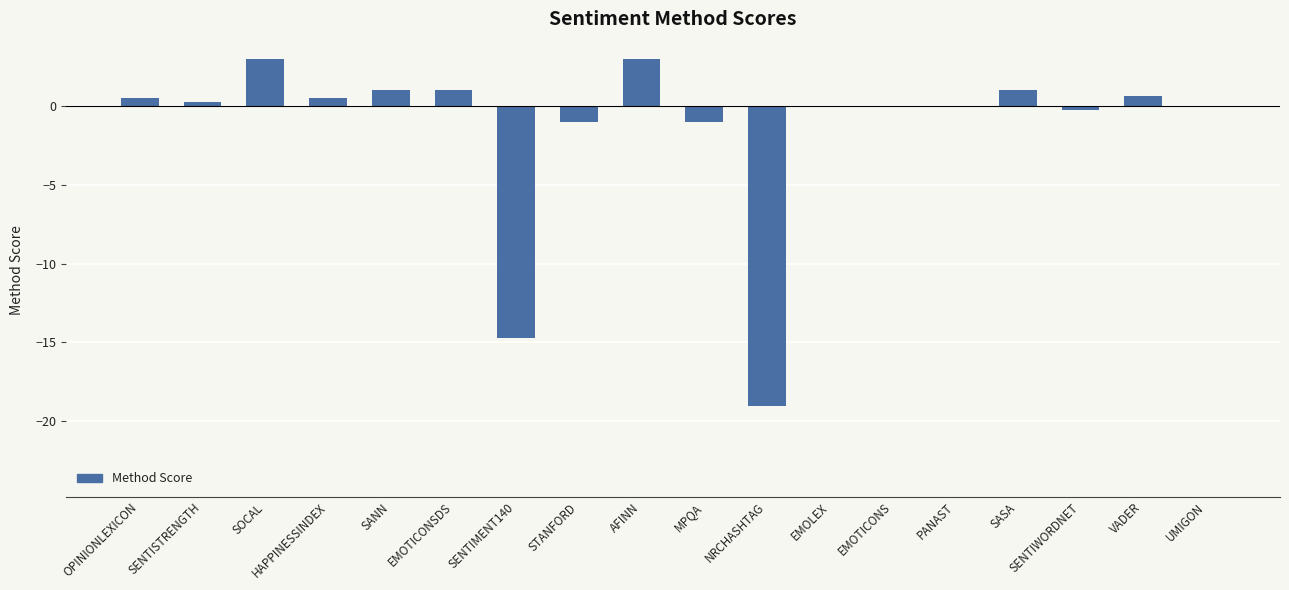

What is the approximate value at MPQA?

-1.0